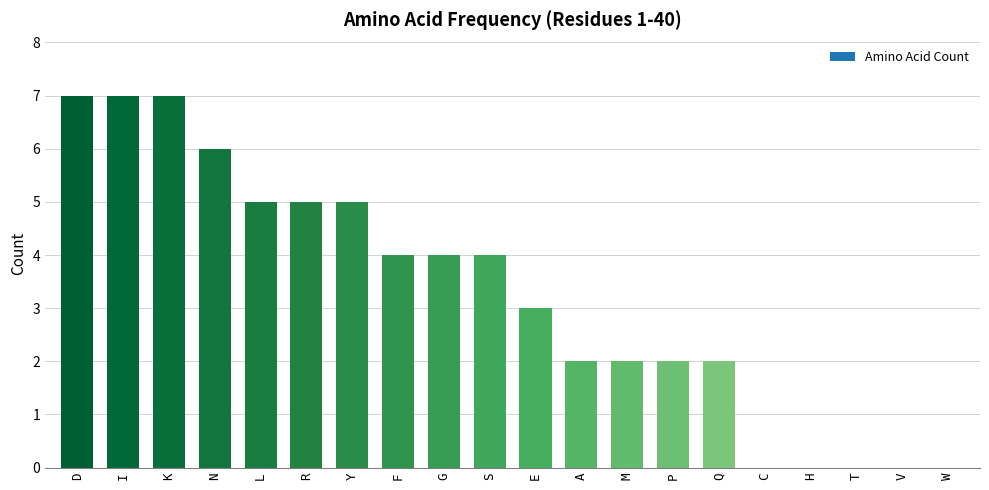

What is the sum of the values at G and H?

4